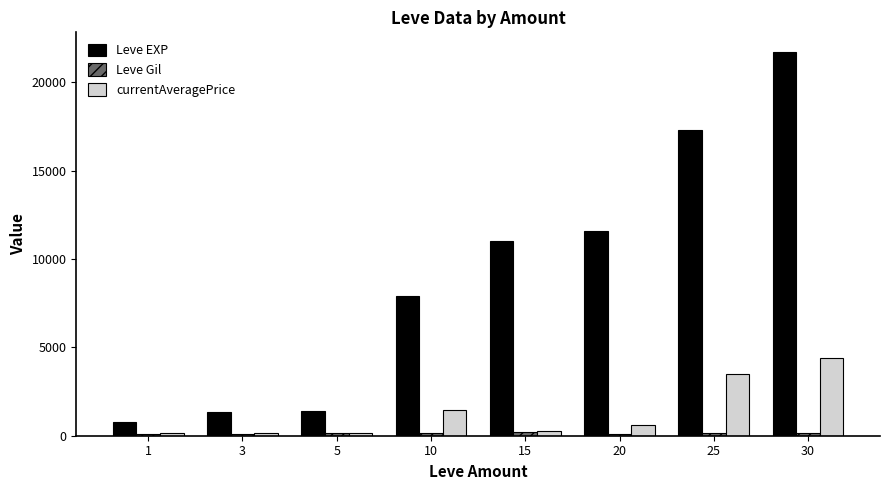

What is the difference between the second highest and second lowest values in the currentAveragePrice series?

3353.9